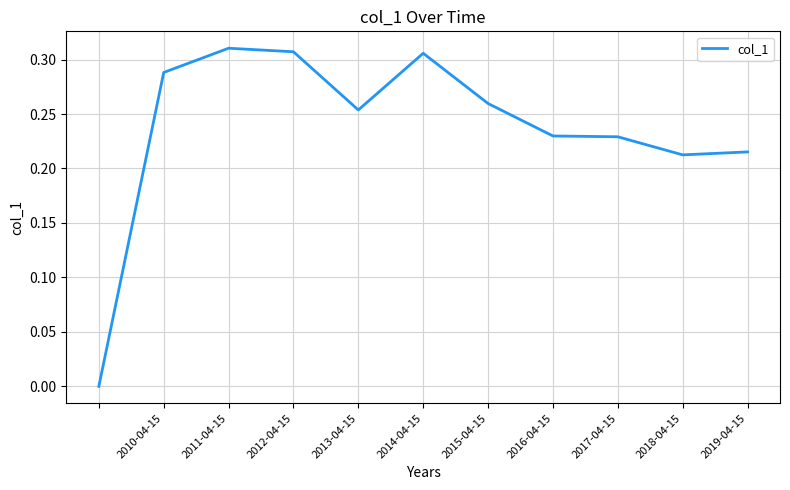

Between 2014-04-15 and 2017-04-15, which is larger?

2014-04-15